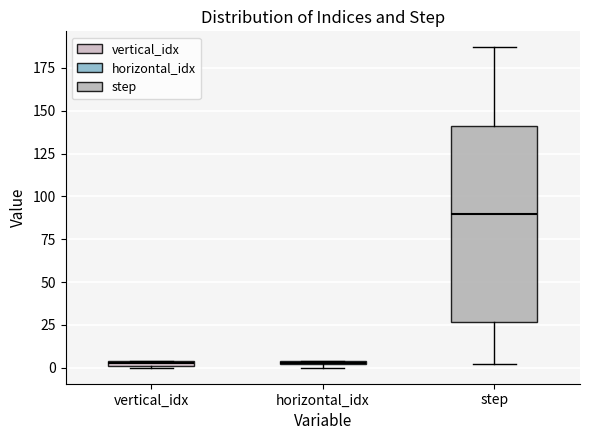

Where does the lower whisker of the box for step end on the y-axis? The values are not printed on the chart, so give them approximately, as read against the axis.

0